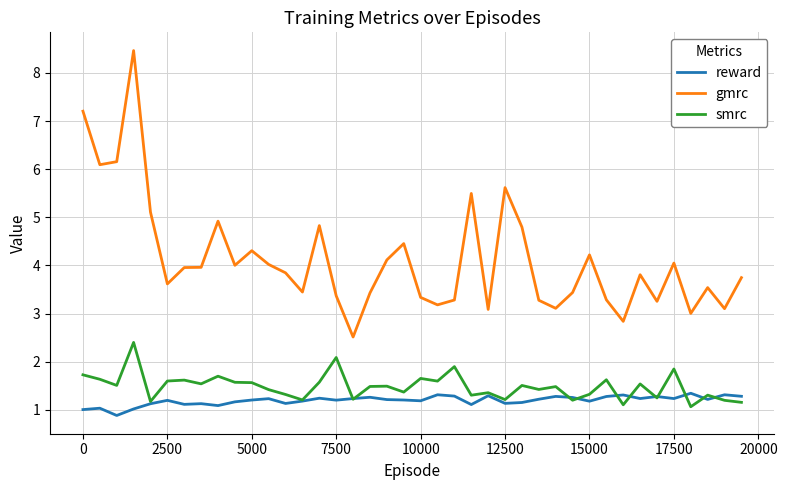

What is the sum of all smrc values?

59.3